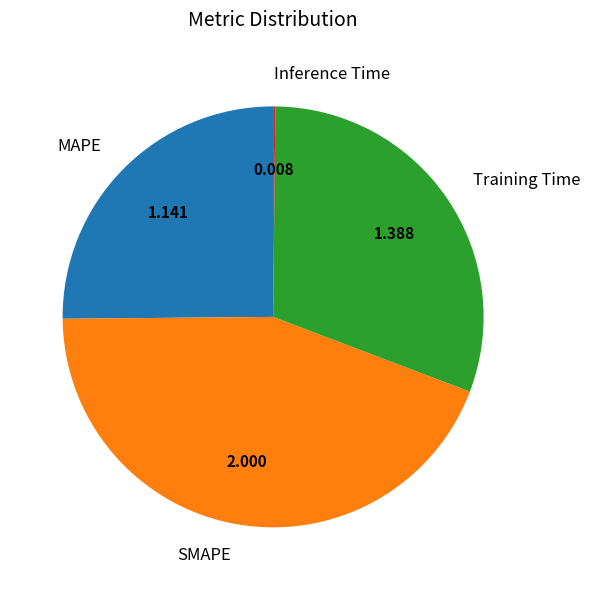

Is the sum of SMAPE and MAPE greater than half?

Yes